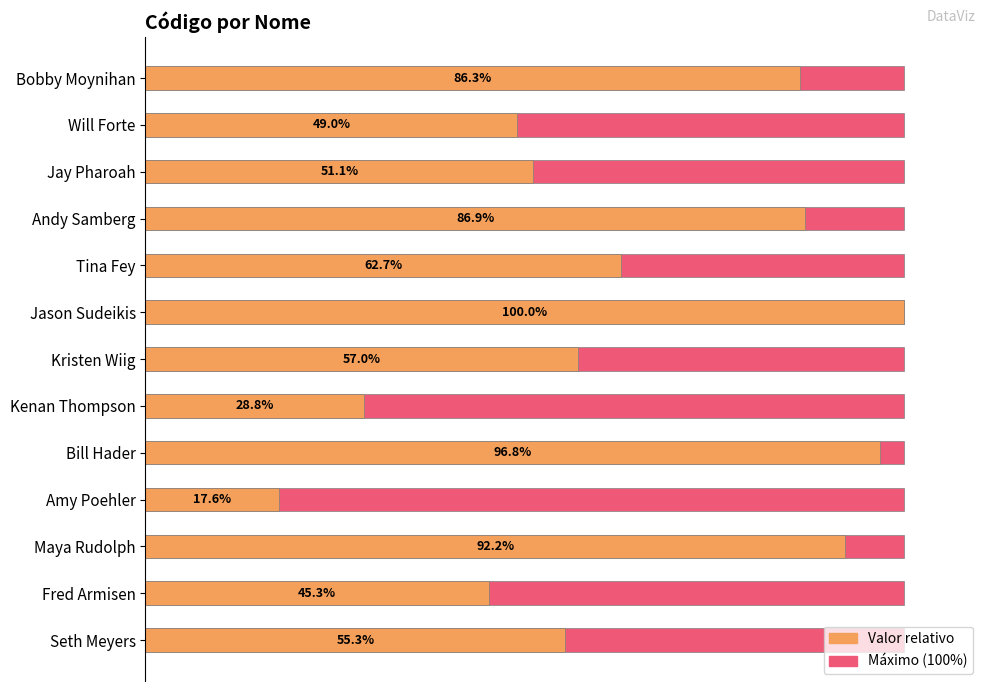

How many distinct data groups are displayed?

2